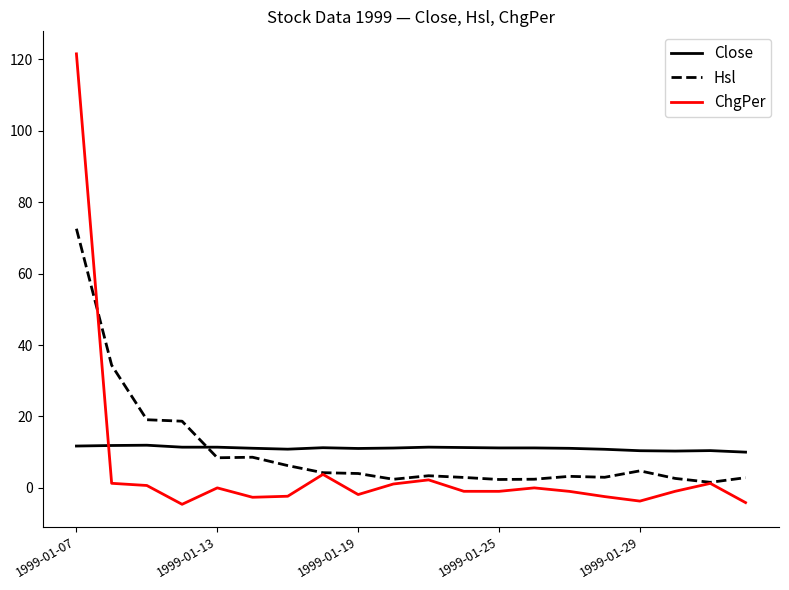

Count the number of data series in this chart.

3